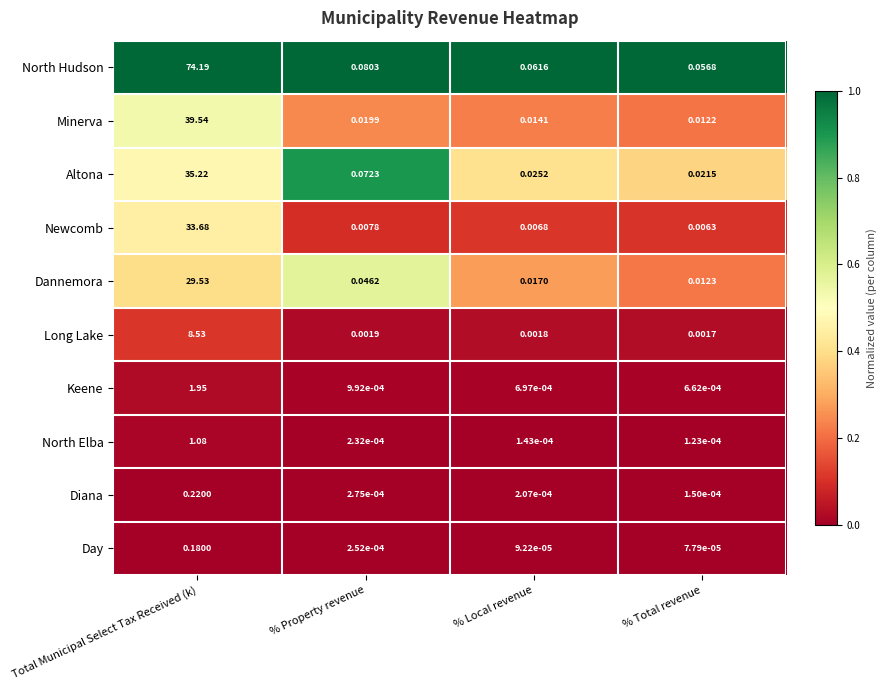

At % Local revenue, list the series in order from smallest to largest.

Day, North Elba, Diana, Keene, Long Lake, Newcomb, Minerva, Dannemora, Altona, North Hudson